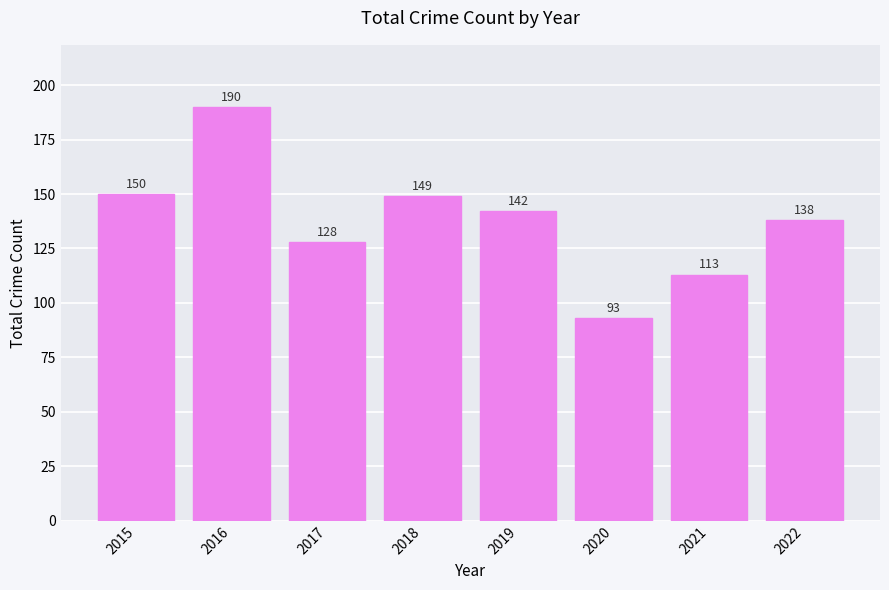

What is the greatest value displayed?

190